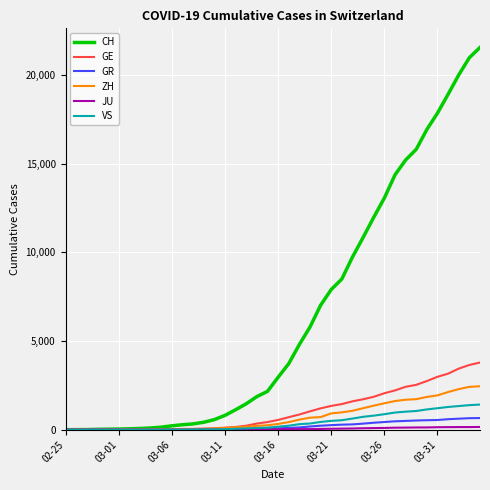

What is the maximum value for ZH?

2450